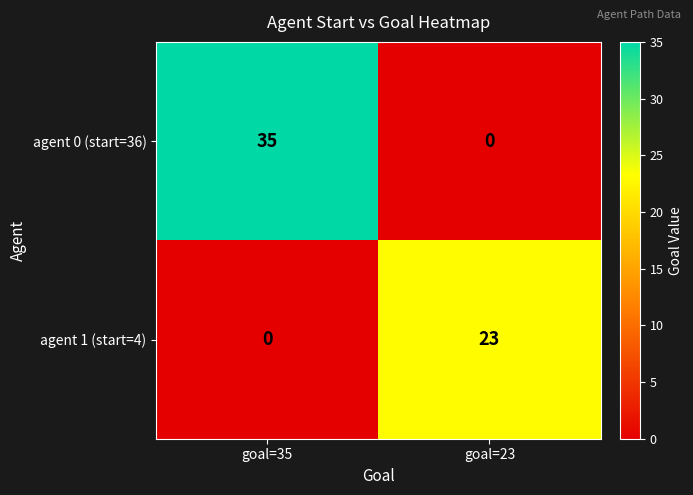

Rank the series by their maximum value, from lowest to highest.

agent 1 (start=4), agent 0 (start=36)